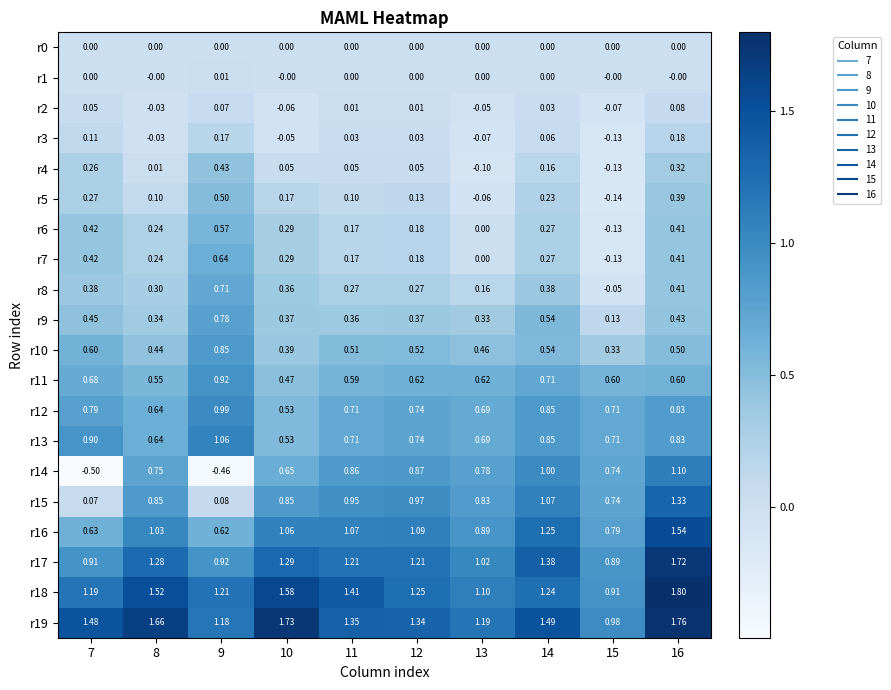

Count the number of data series in this chart.

20